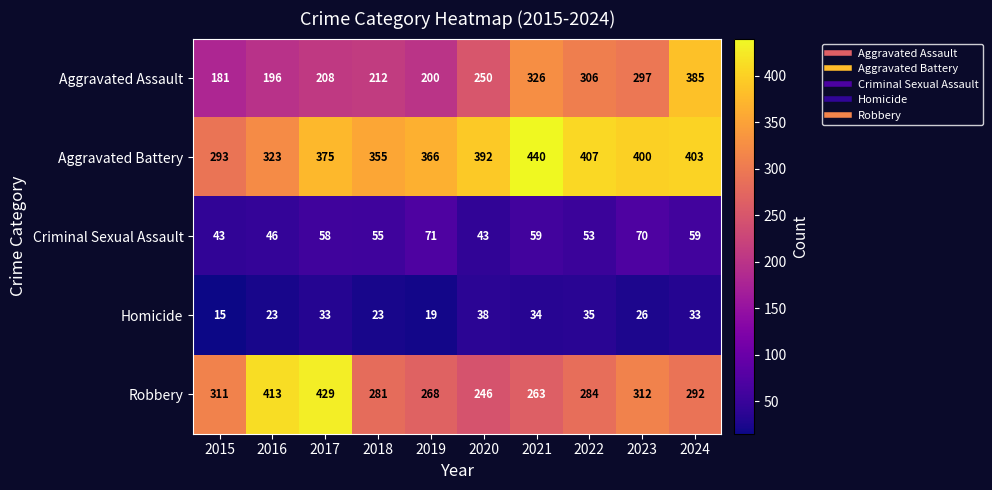

What value does the Homicide series have at 2024, to the nearest 10?

30